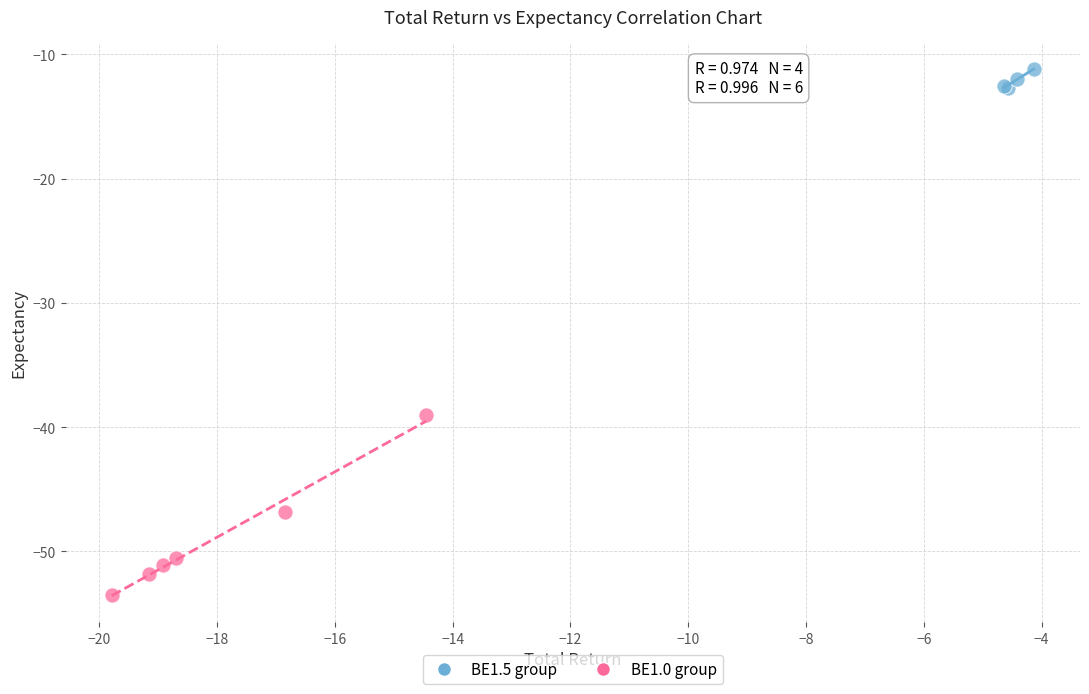

Which series has the largest Y range (max minus min)?

BE1.0 group